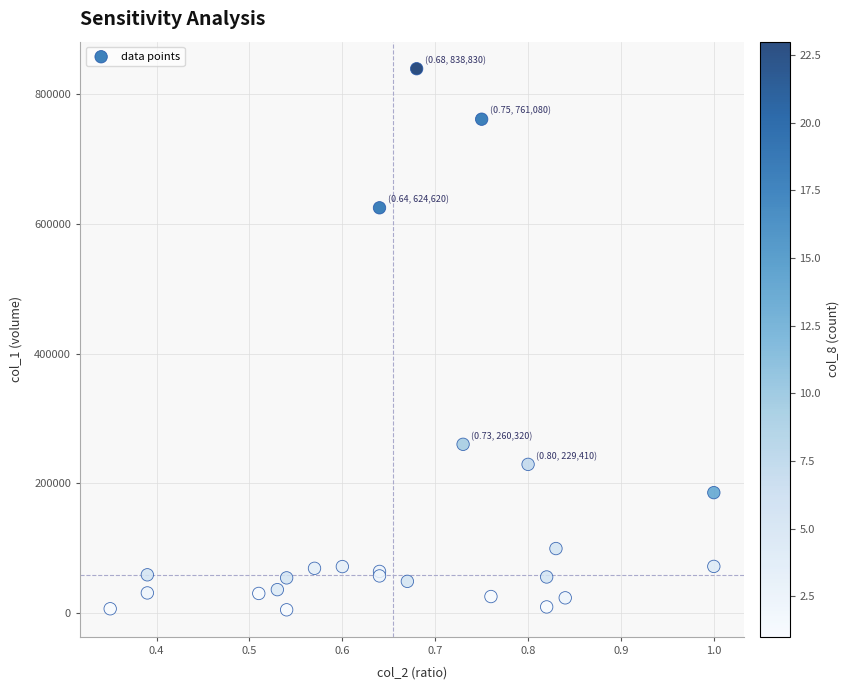

What Y value in the scatter plot is closest to 422115?

260320